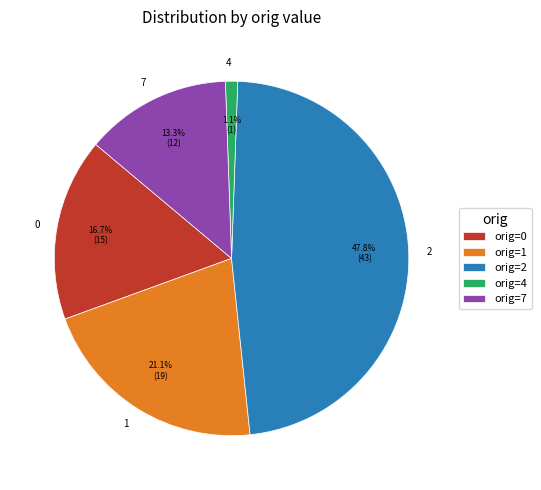

How many slices are in this pie chart?

5